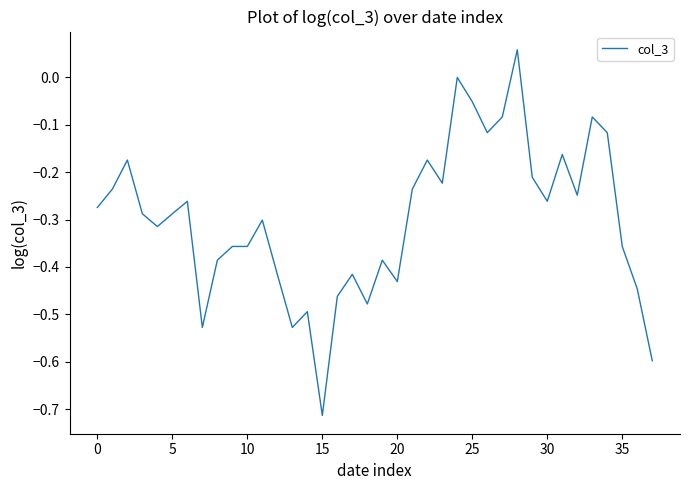

What is the difference between the maximum and minimum values?

0.8